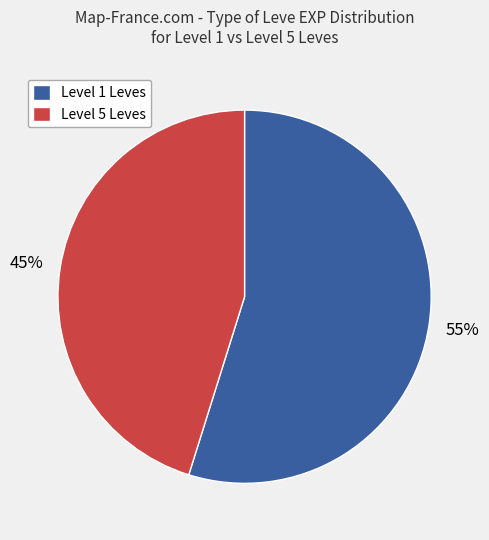

What percentage is the Level 5 Leves slice, to the nearest percent?

45%